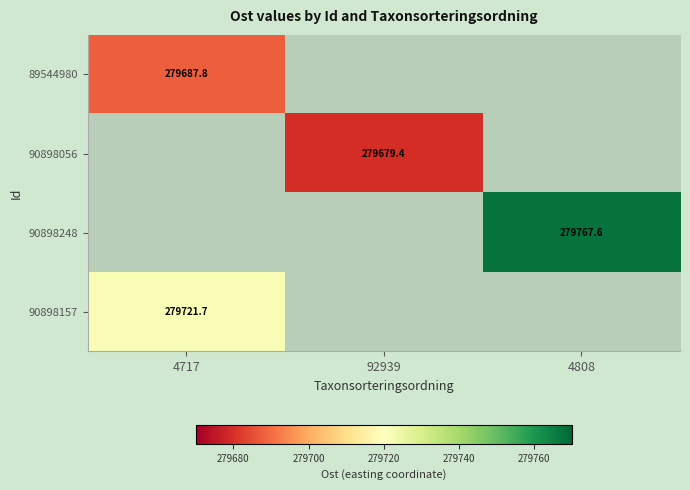

Count the number of data series in this chart.

4